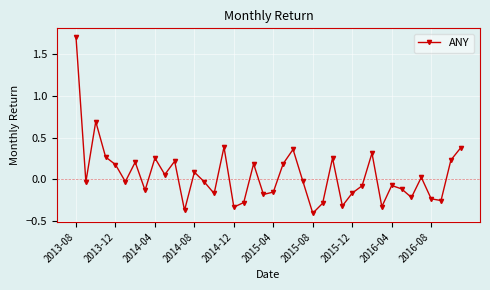

How many points are lower than both their immediate neighbors (excluding endpoints)?

13